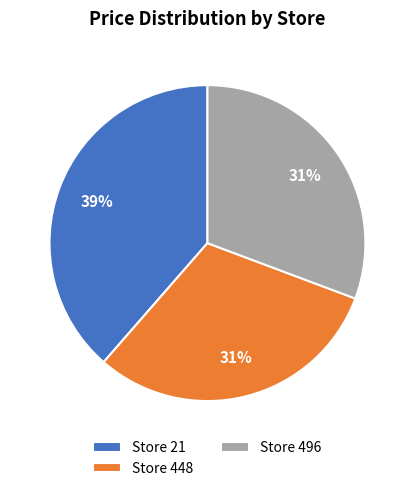

Is there any slice that represents more than half of the pie?

No